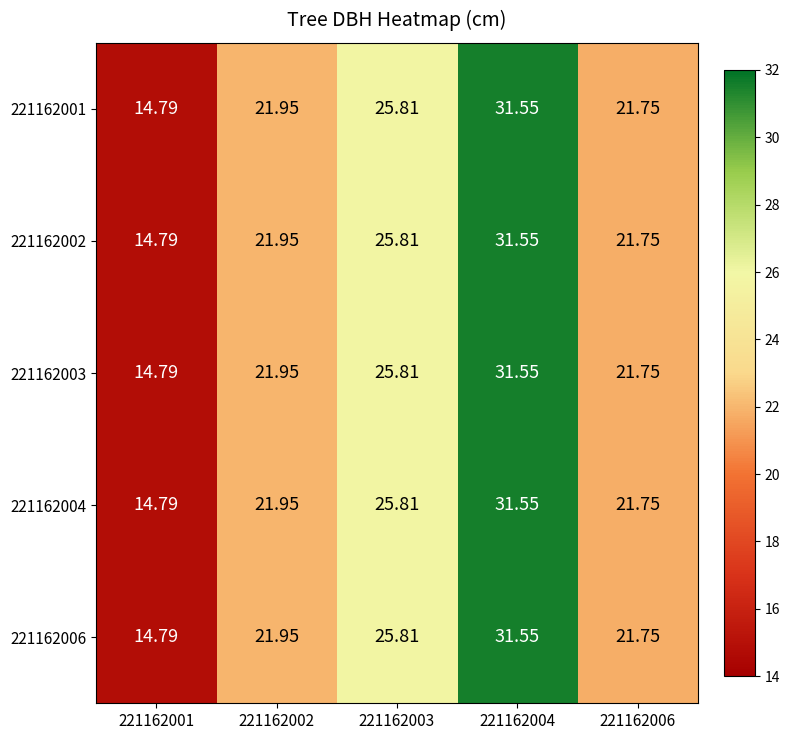

Is the value of 221162004 at 221162002 greater than the value of 221162002 at 221162006?

Yes